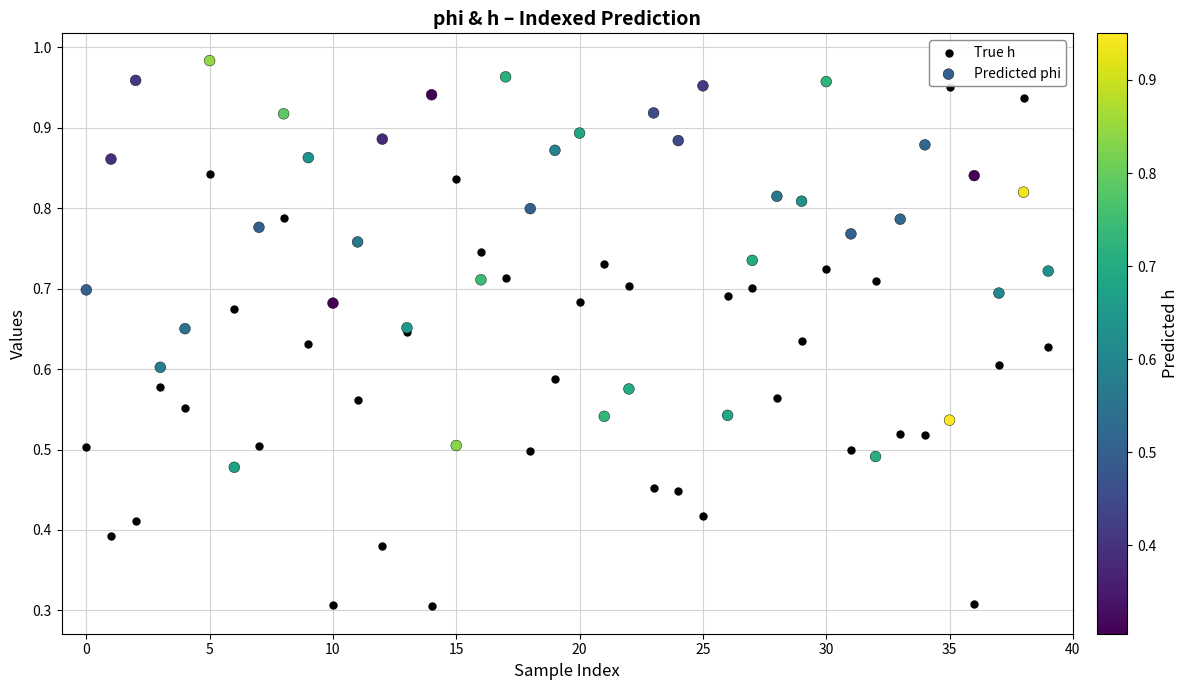

Which series reaches the maximum Y coordinate?

Predicted phi